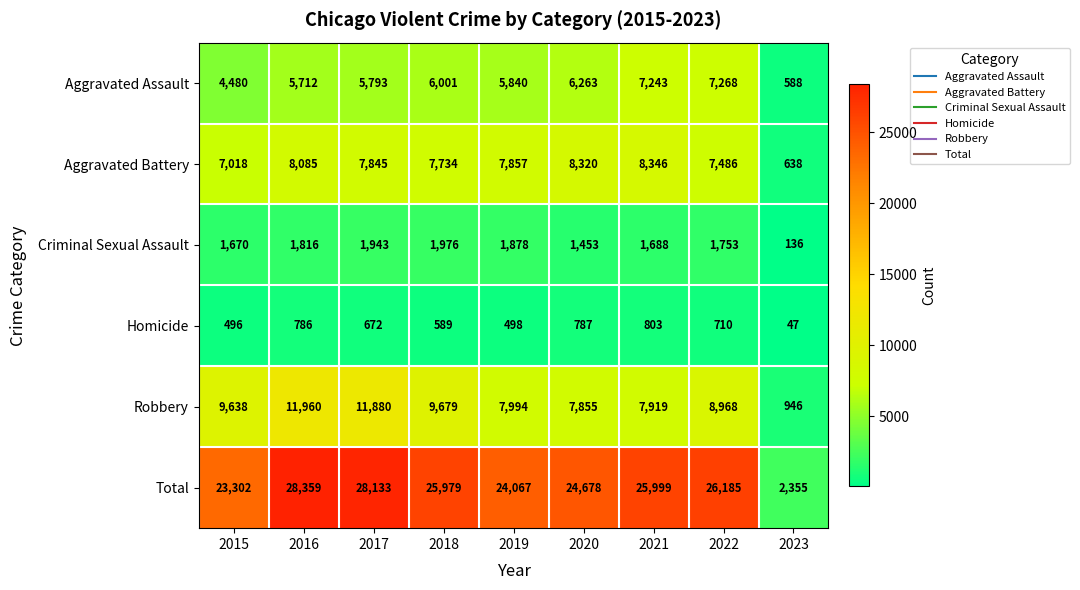

Which series has the largest total across all categories?

Total